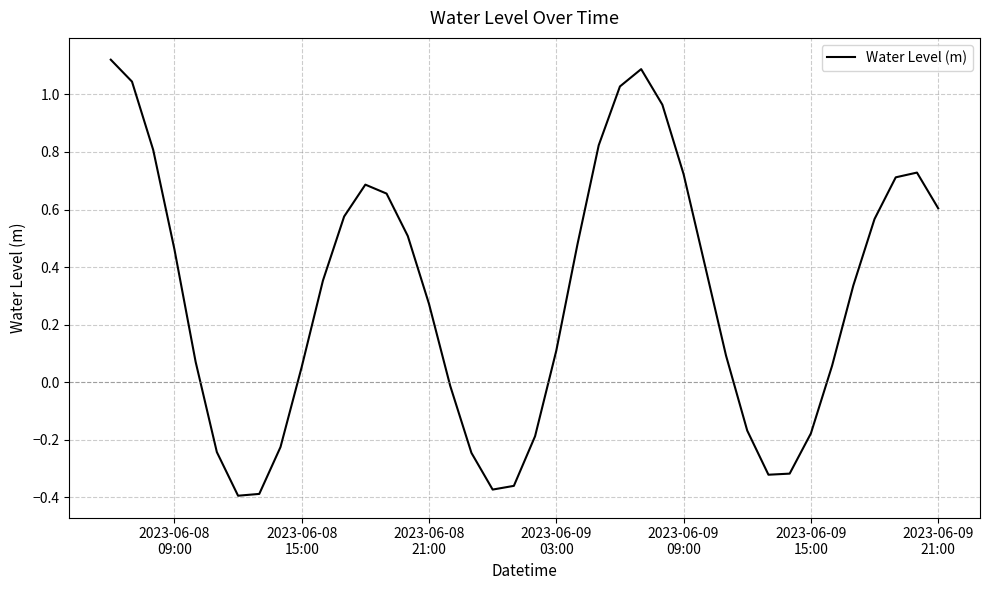

What is the difference between the maximum and minimum values?

1.5